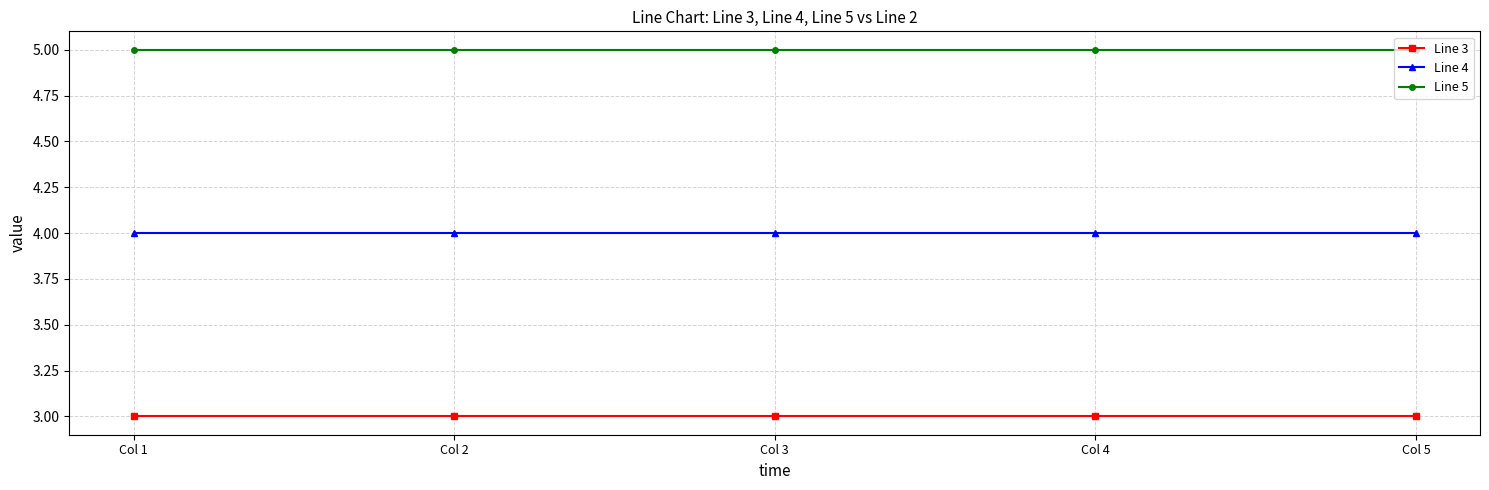

What is the total value across all series at Col 5?

12